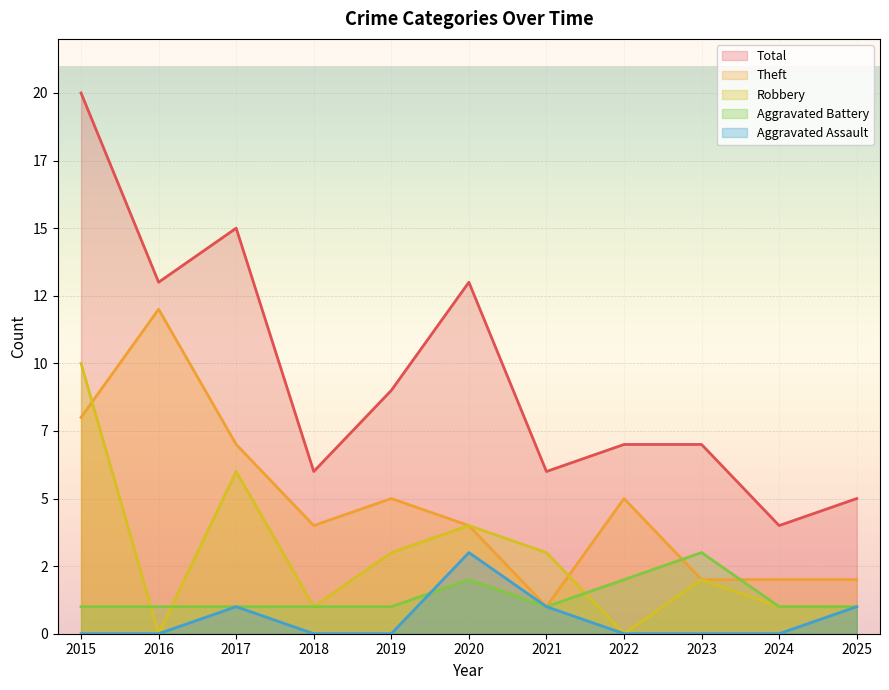

The value of Theft at 2022 is 7. True or false?

False